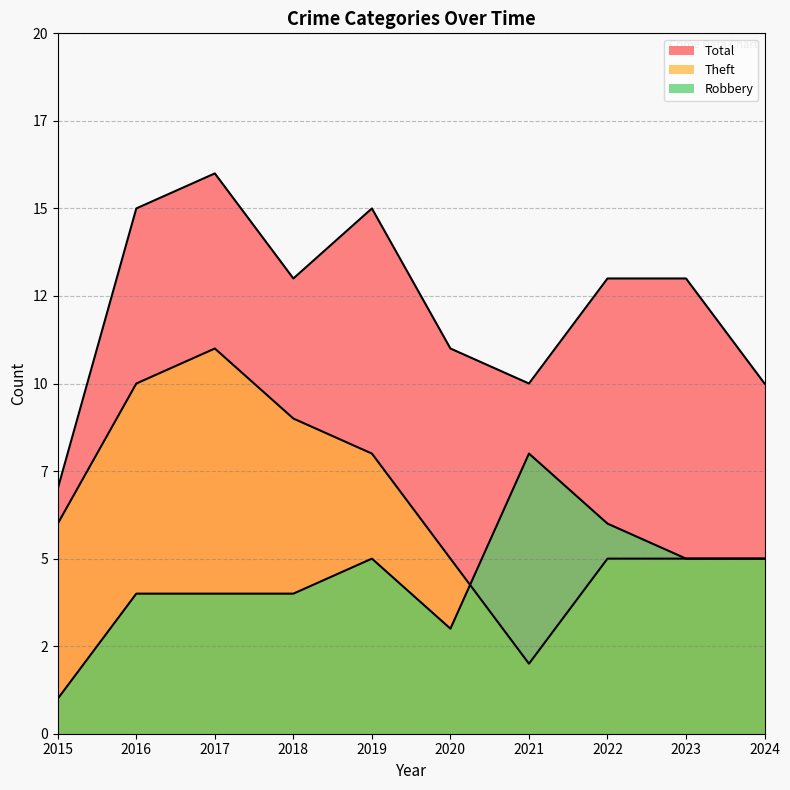

Which series ends up on top after the final intersection of Theft and Robbery?

Robbery